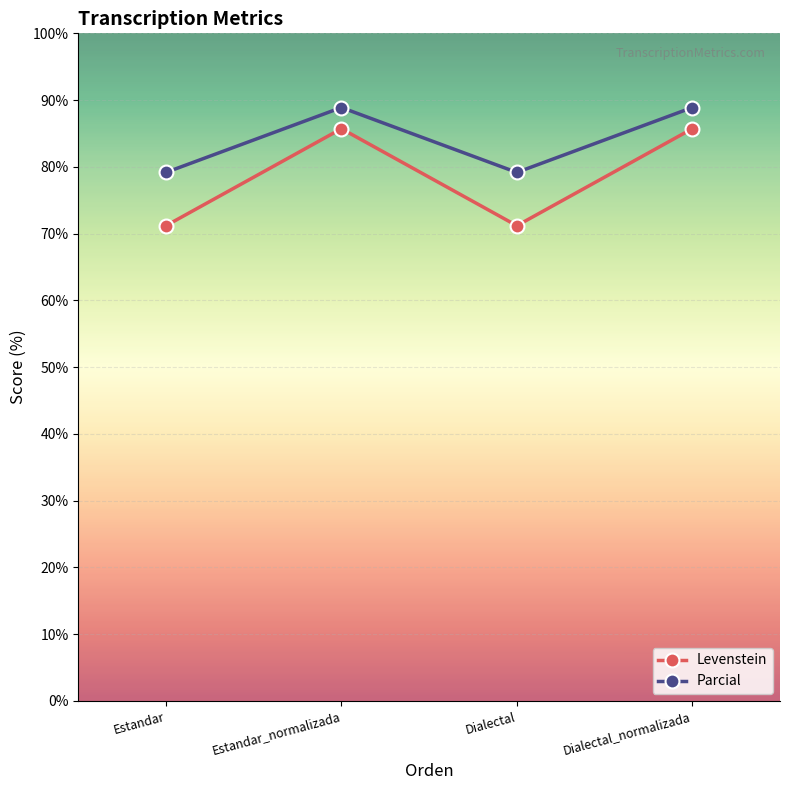

Is the value of Levenstein at Dialectal greater than the value of Parcial at Dialectal?

No